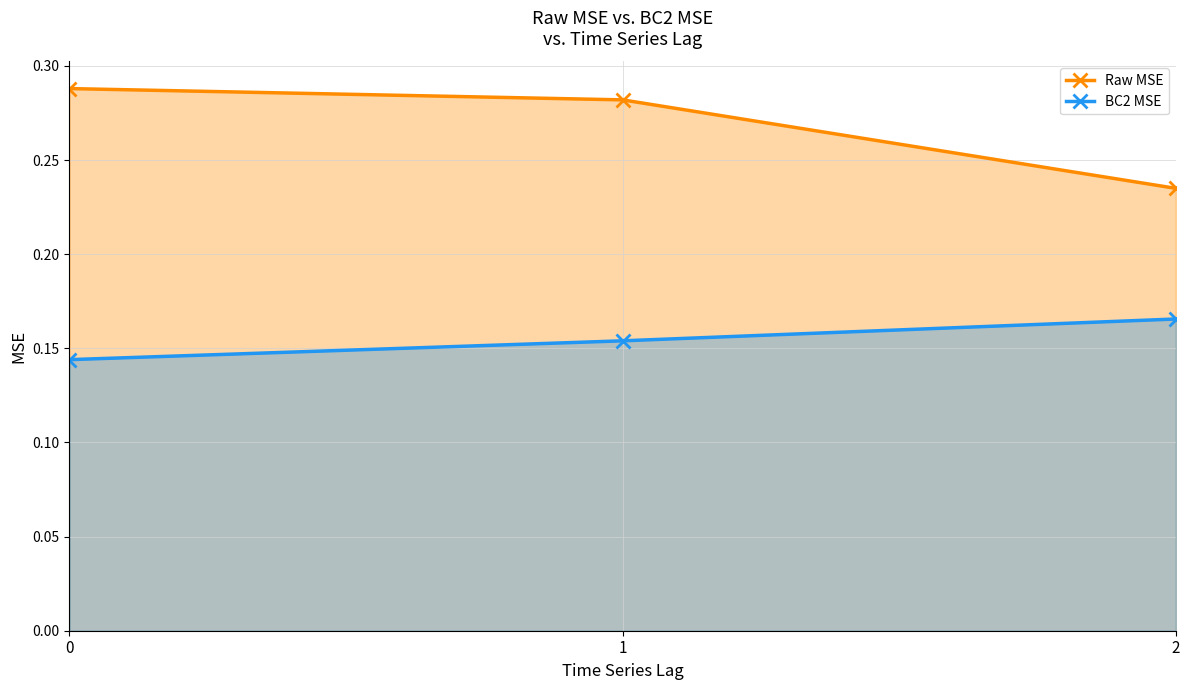

What is the value of the Raw MSE point at the 3rd from the left?

0.2